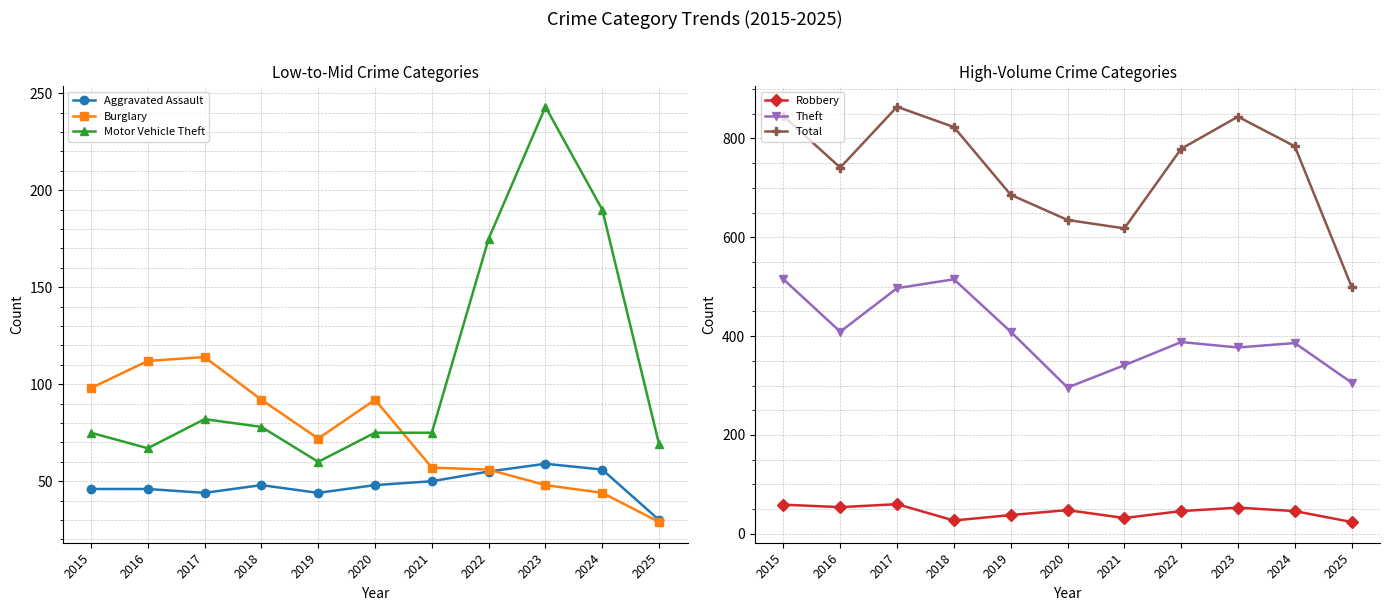

Rank the series at 2015 from highest to lowest value.

Total, Theft, Burglary, Motor Vehicle Theft, Robbery, Aggravated Assault